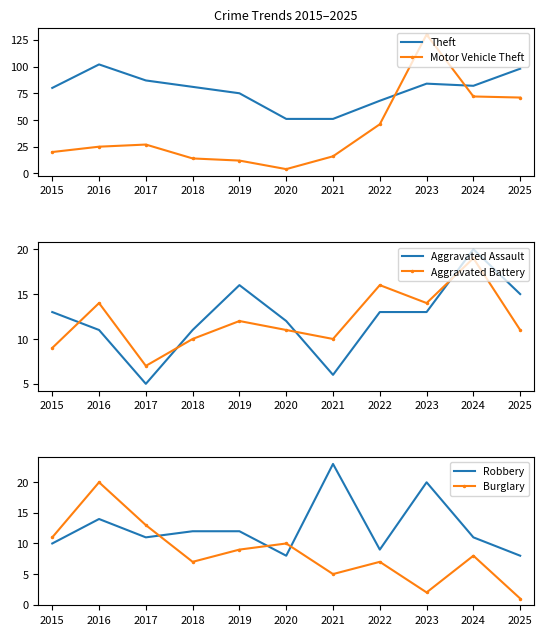

Where is the first local maximum for Theft?

2016